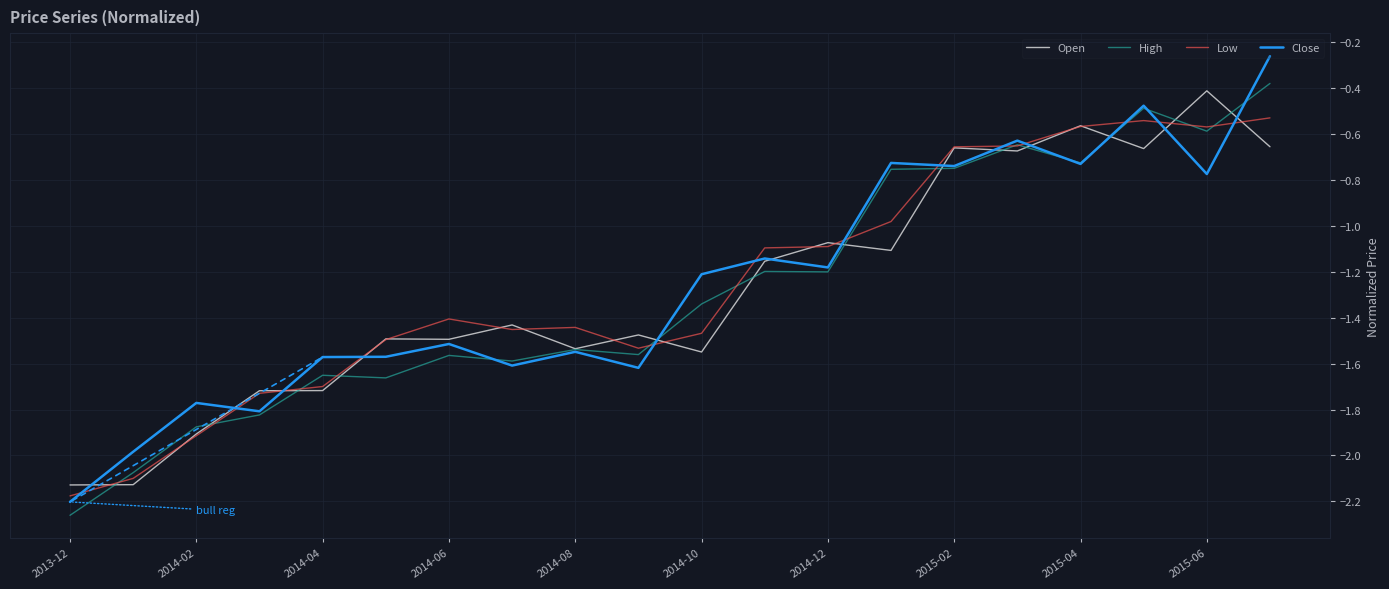

What is the highest value of the Open series?

-0.4